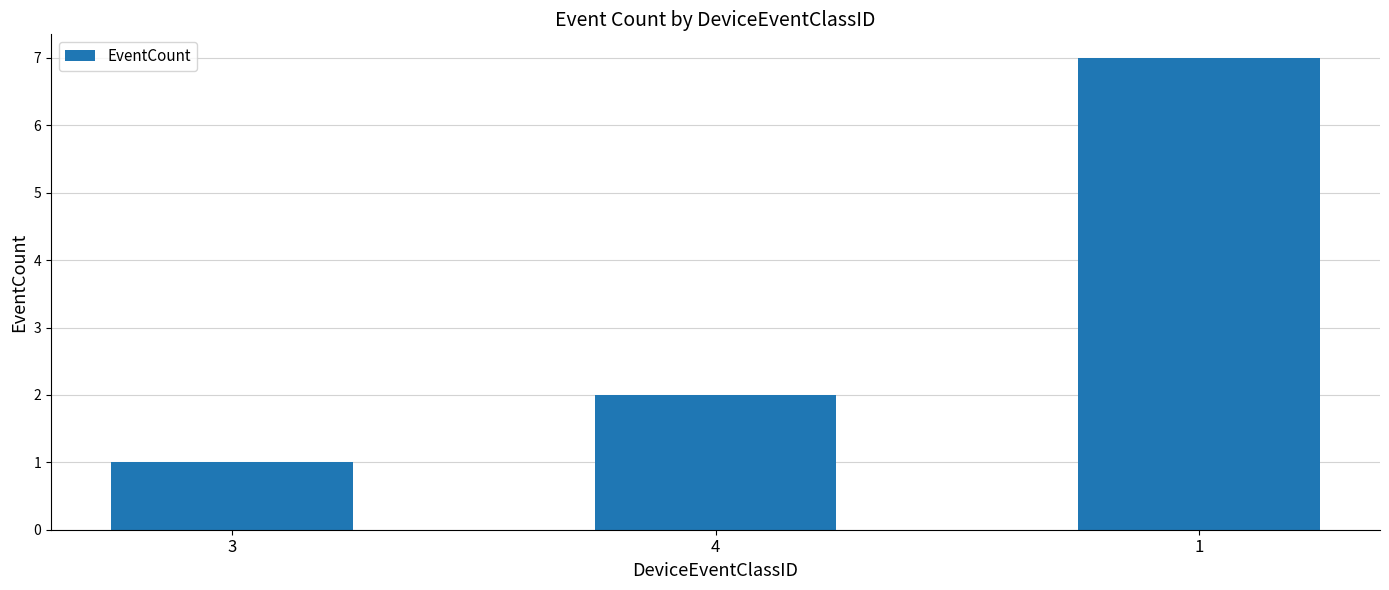

Does the chart contain any negative values?

No